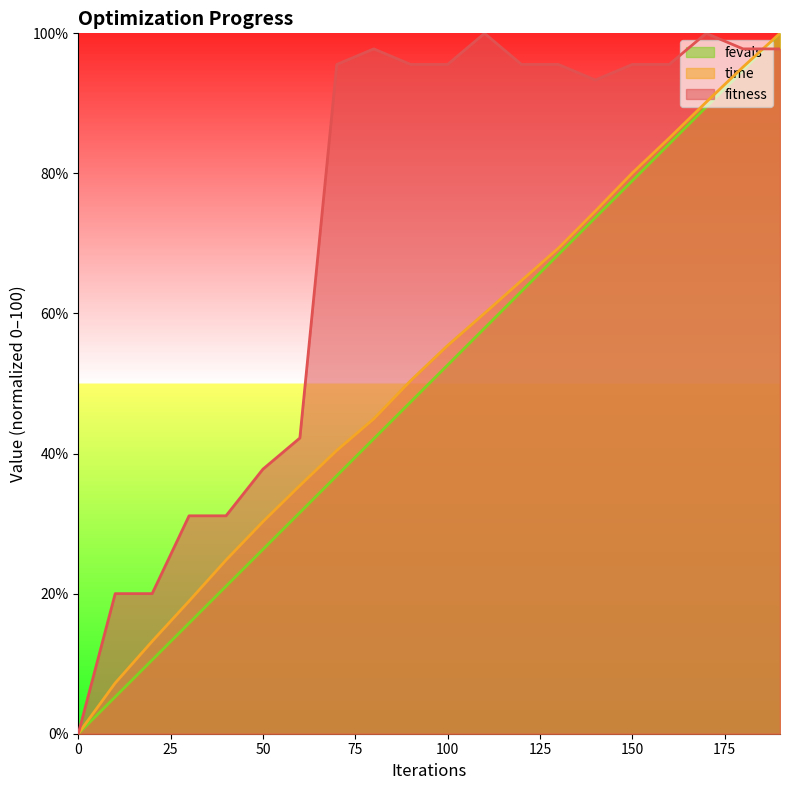

How many series are shown in this chart?

3